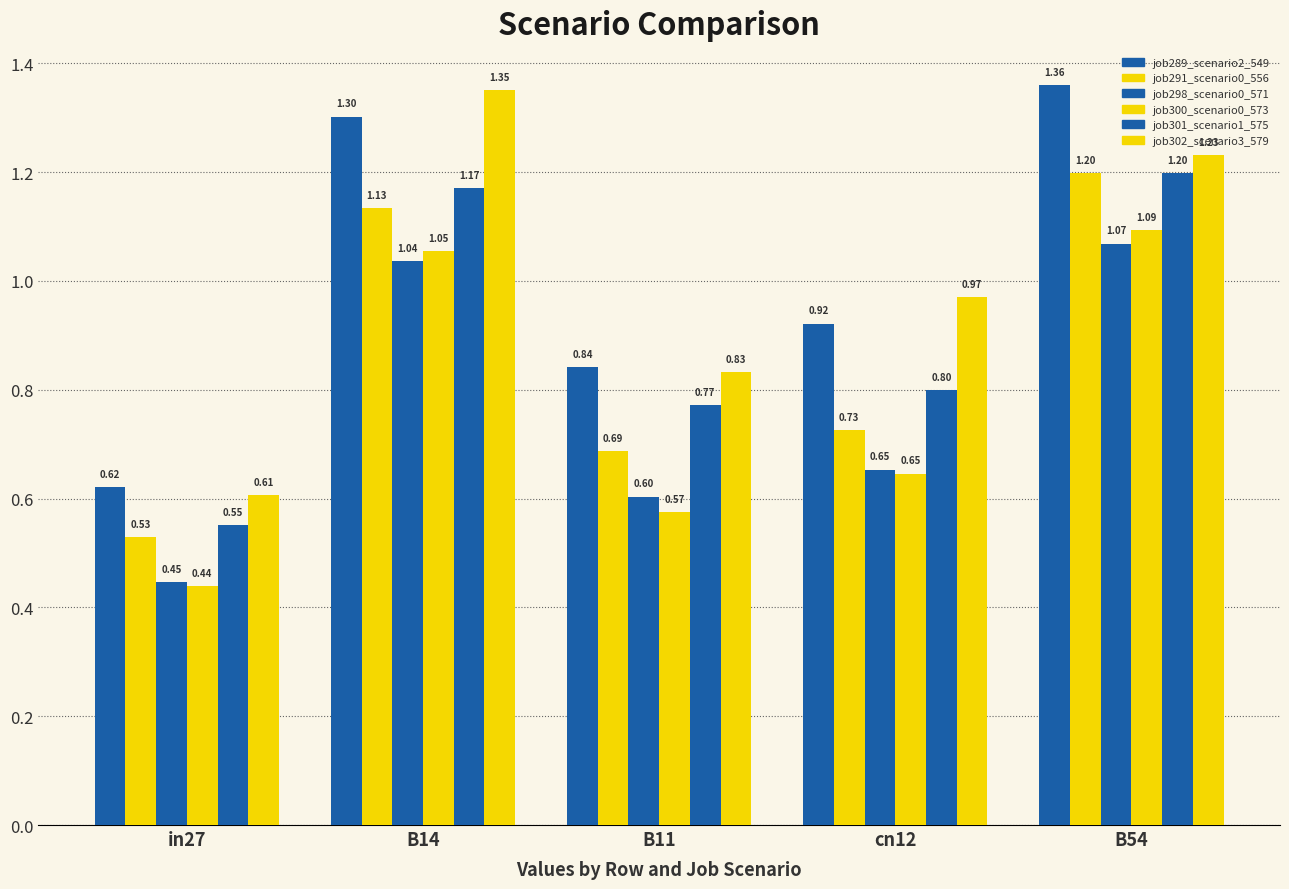

What is the difference between the job300_scenario0_573 values at B54 and in27?

0.7